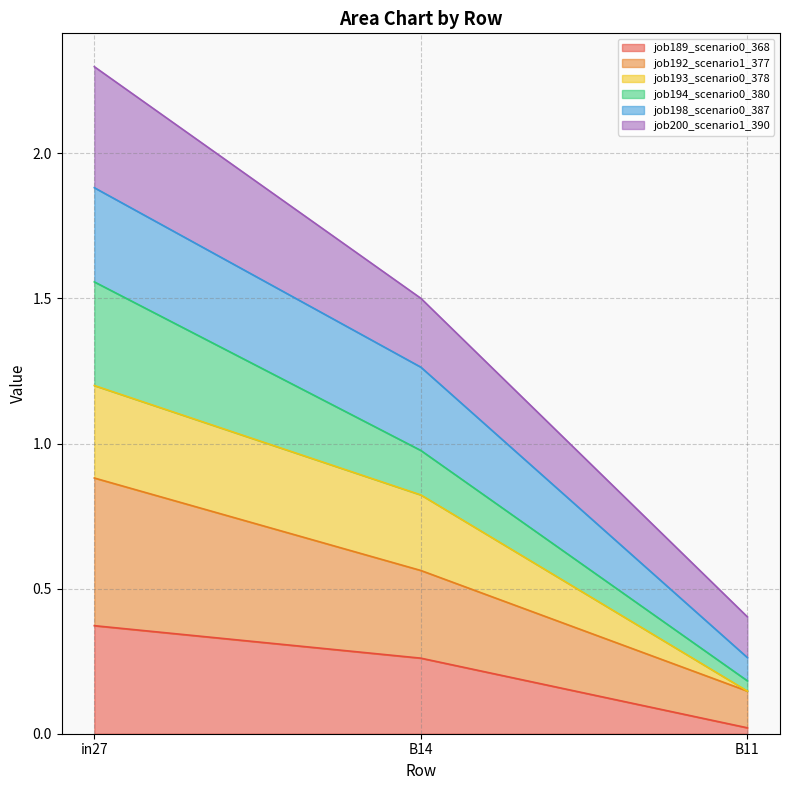

What is the spread (max minus min) of values at B11?

0.1